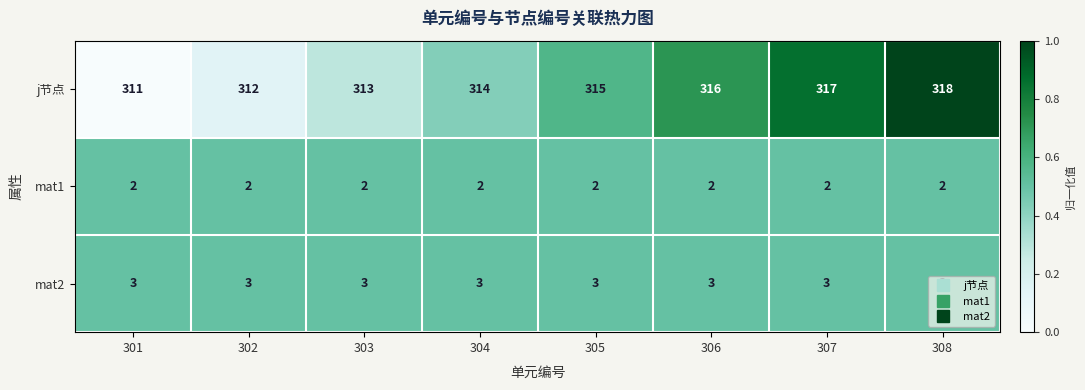

True or false: j节点 has a value of 314 at 304.

True